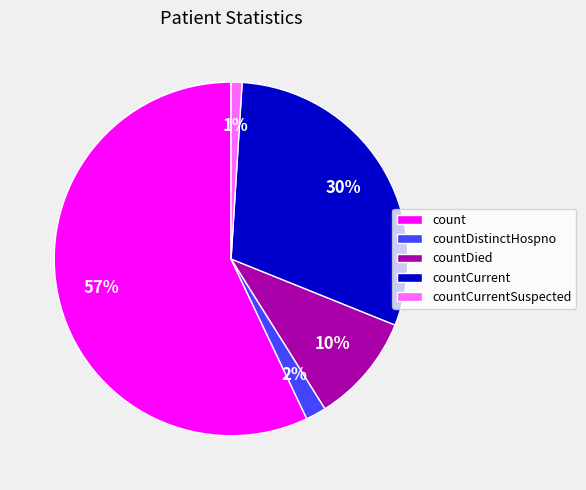

To the nearest percent, what portion does countCurrentSuspected represent?

1%